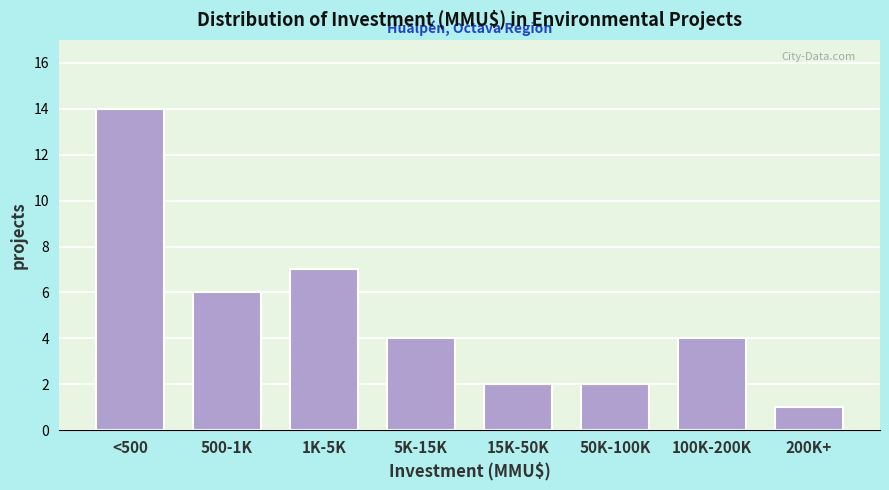

Reading left to right, list all the values displayed in this chart.

14	6	7	4	2	2	4	1